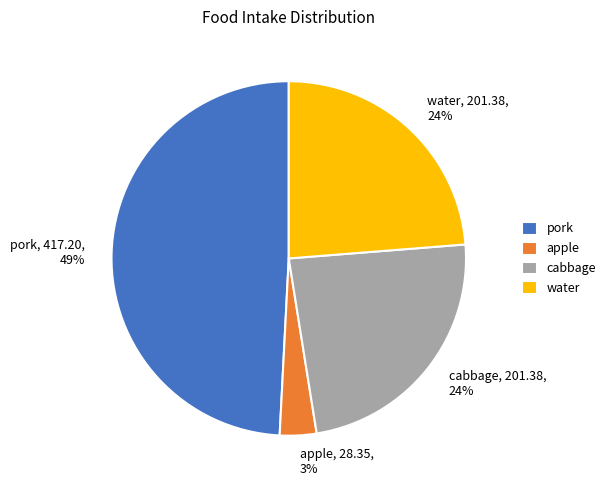

What is the largest slice in the pie chart?

pork